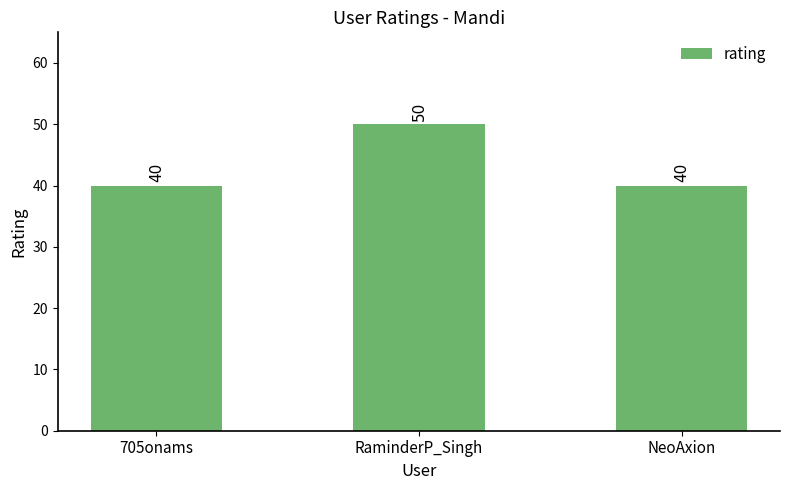

Is it true that the value at 705onams is 40?

True